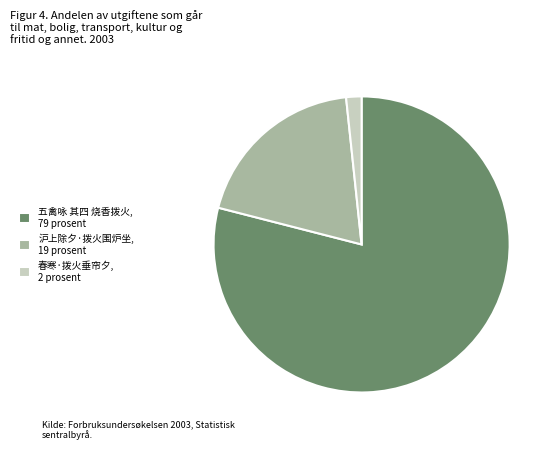

Count the number of slices in the pie.

3